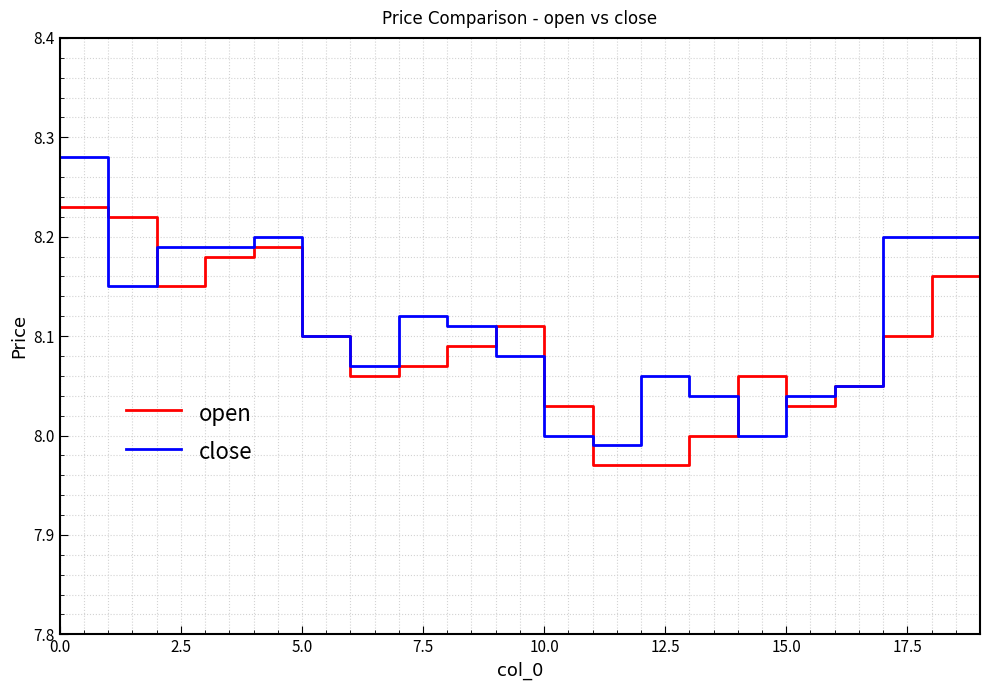

Rank the series by their maximum value, from lowest to highest.

open, close